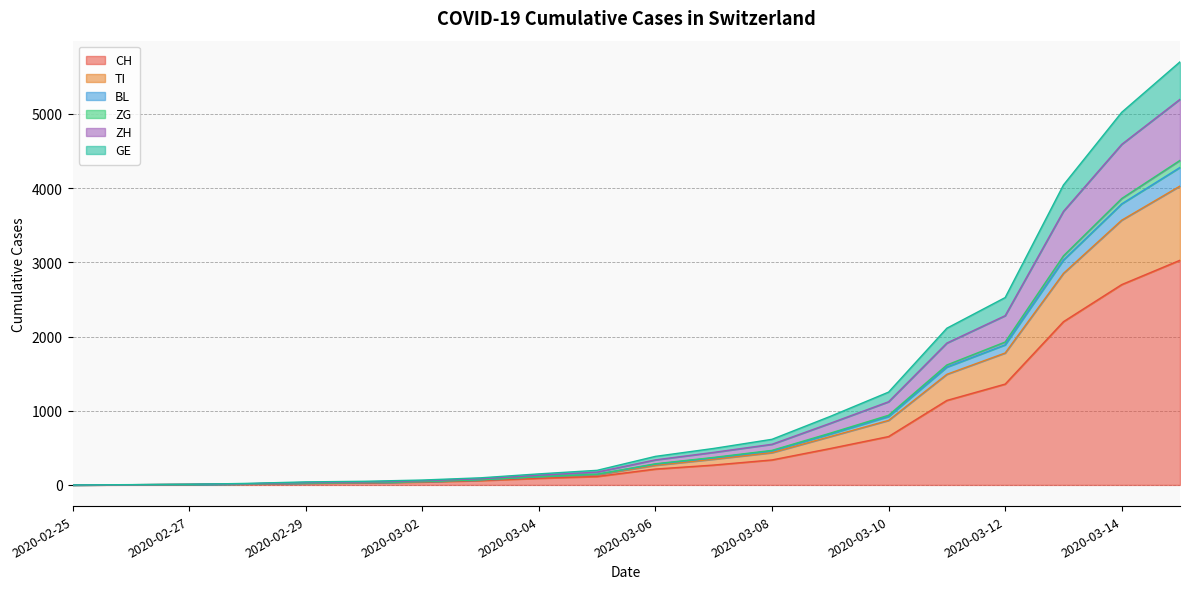

At how many categories does at least one series exceed 2867?

3